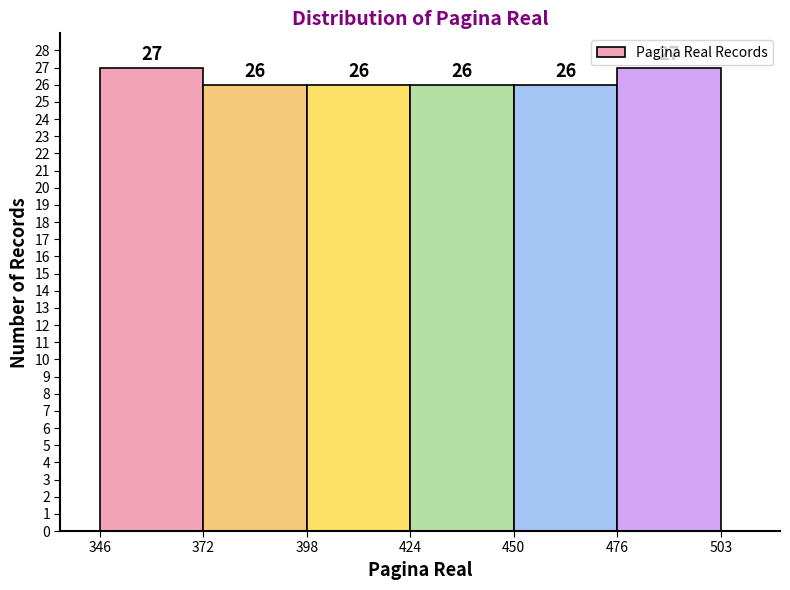

What is the height of the bar covering 346 to 372 on the x-axis?

27